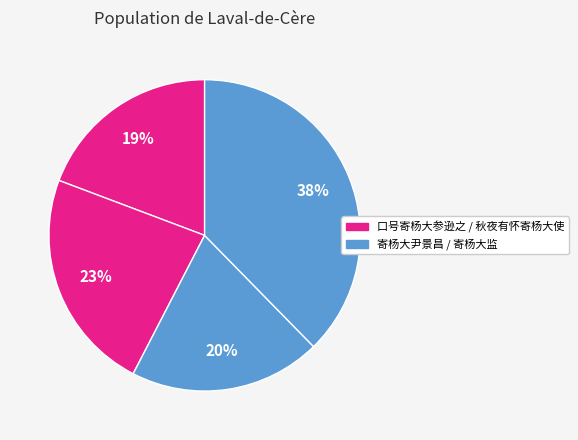

Count the number of slices in the pie.

4